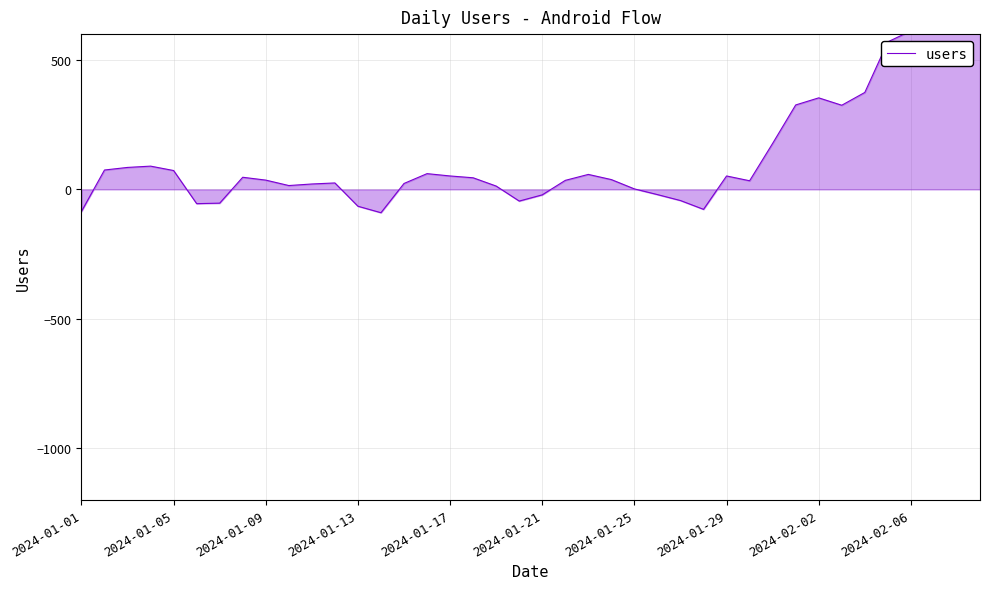

What is the difference between the maximum and minimum values?

885.0